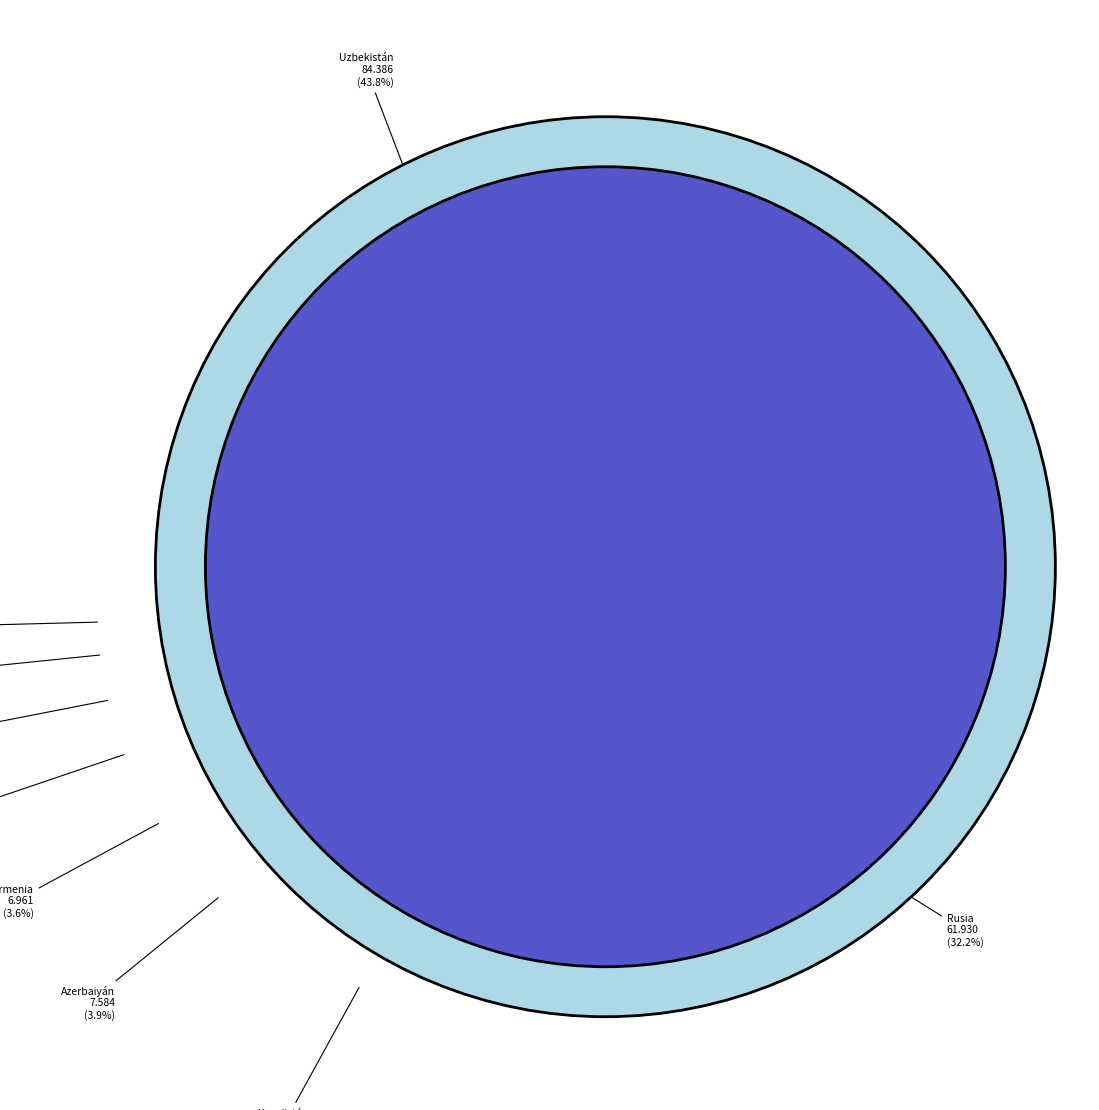

How many slices are in this pie chart?

9